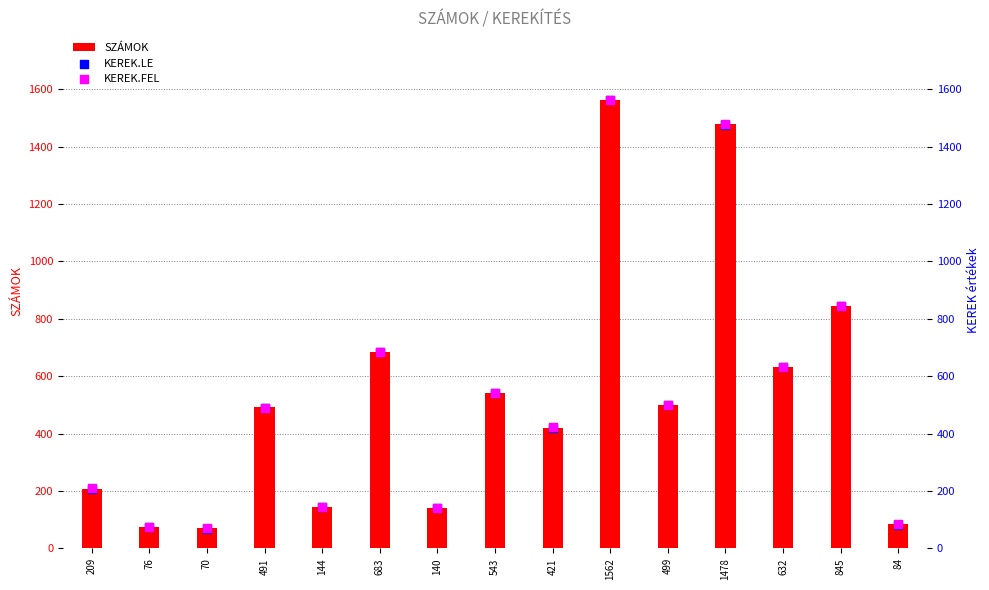

Which series contains the highest Y value?

KEREK.FEL